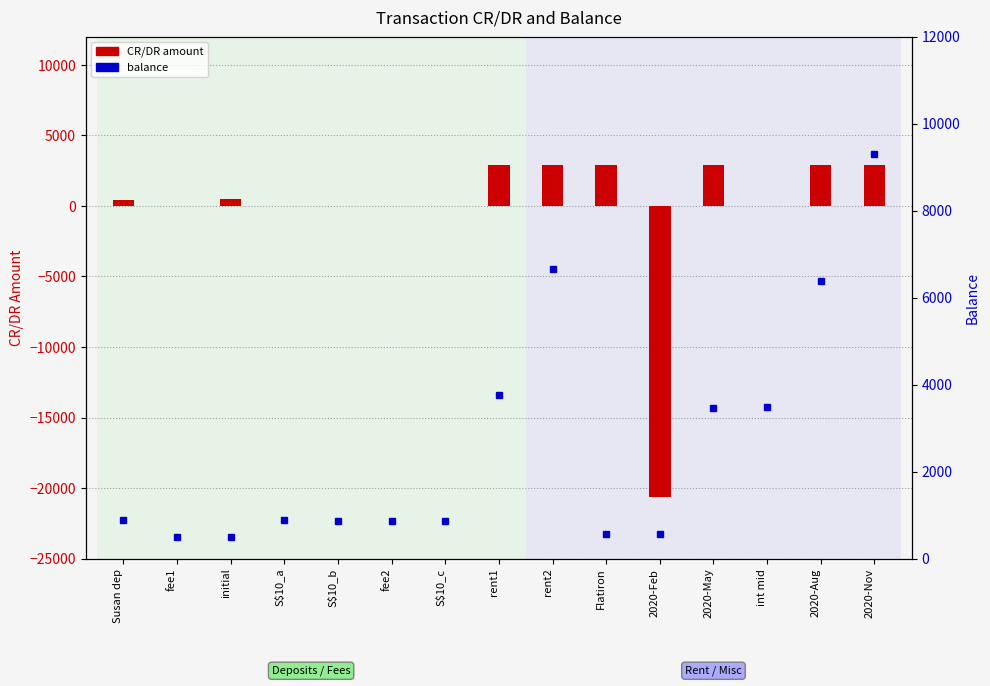

Which label corresponds to the largest value in the chart?

2020-Nov